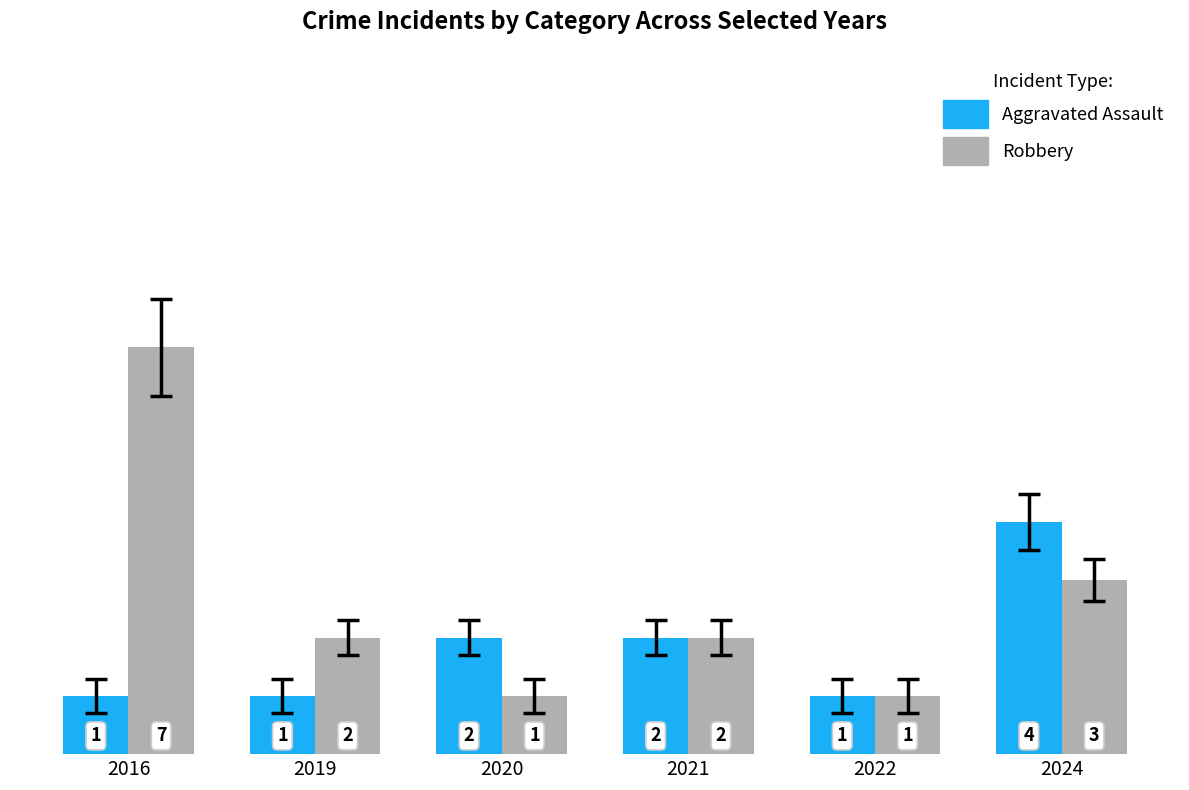

How many data points in Robbery are less than 2?

2